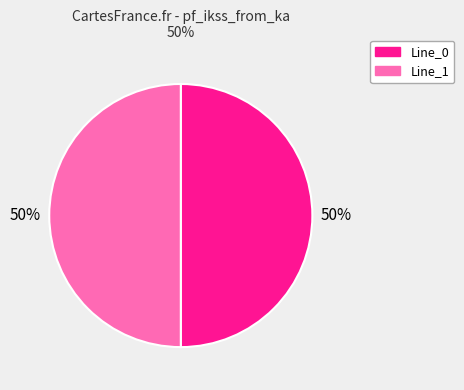

To the nearest percent, what is the average slice percentage?

50%